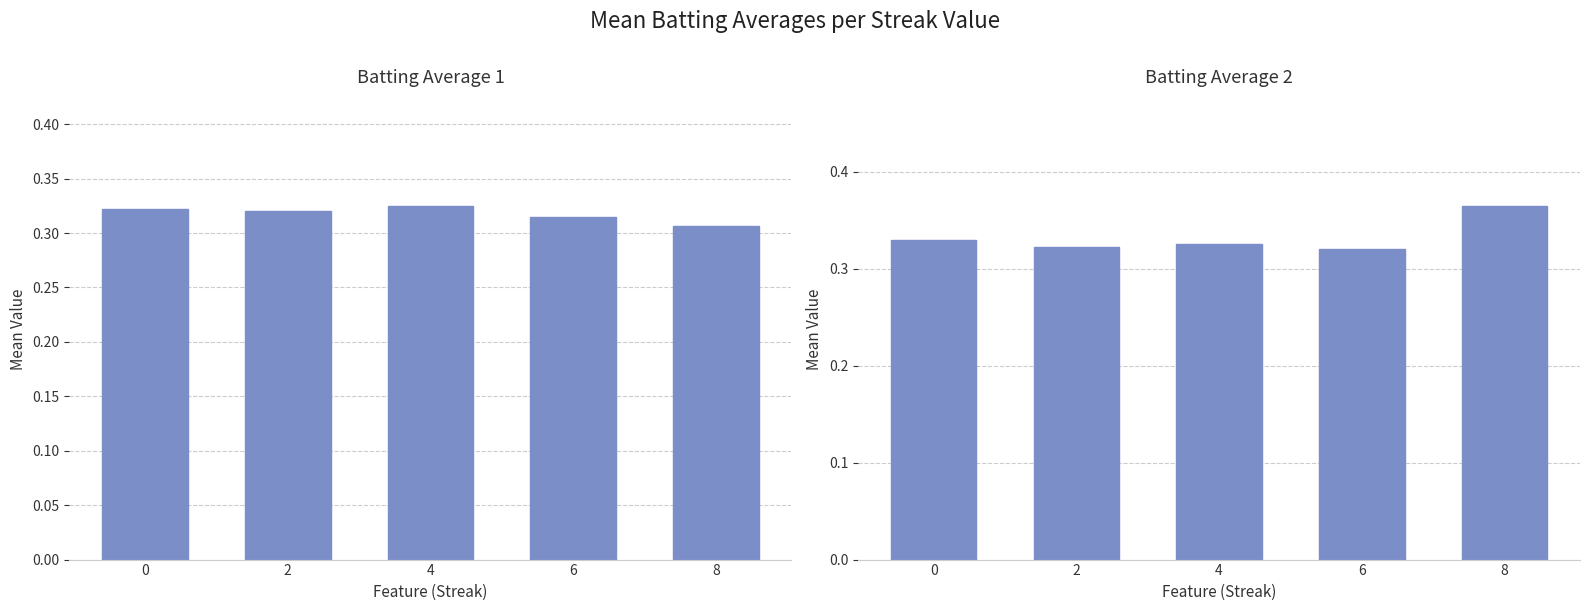

Which series has the largest total across all categories?

Batting Average 2